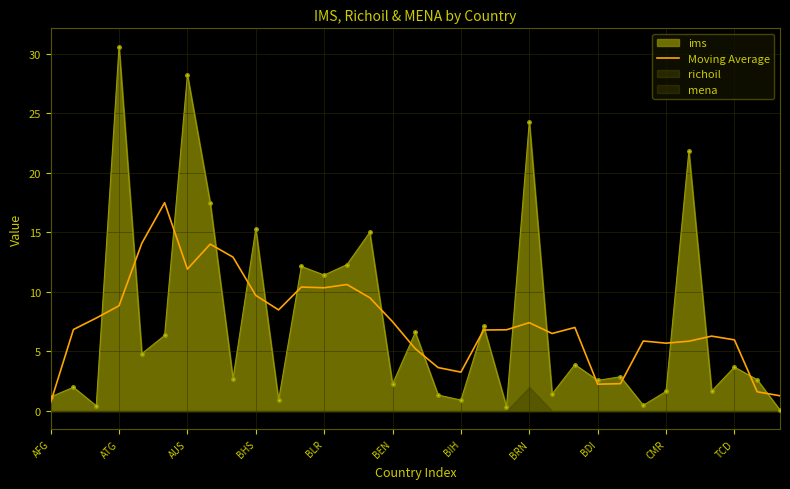

What is the lowest value of the Moving Average series?

0.7